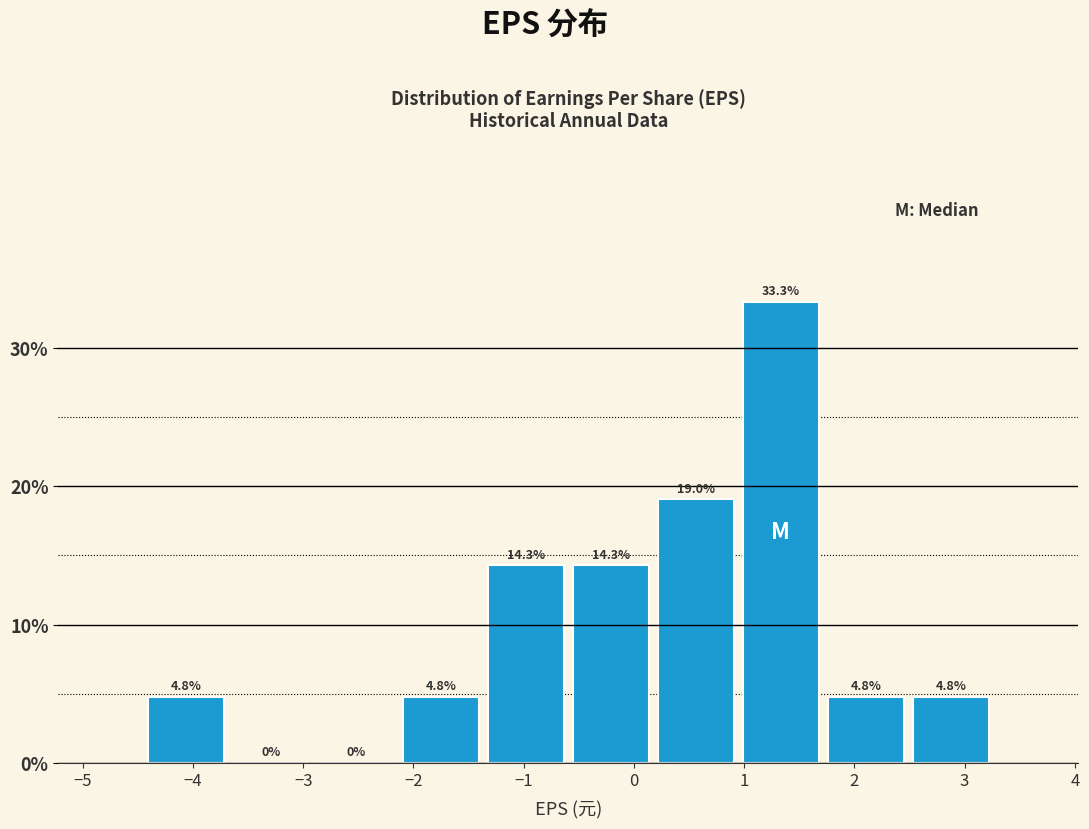

Over which range of the x-axis is the bar tallest?

0.9 to 1.7